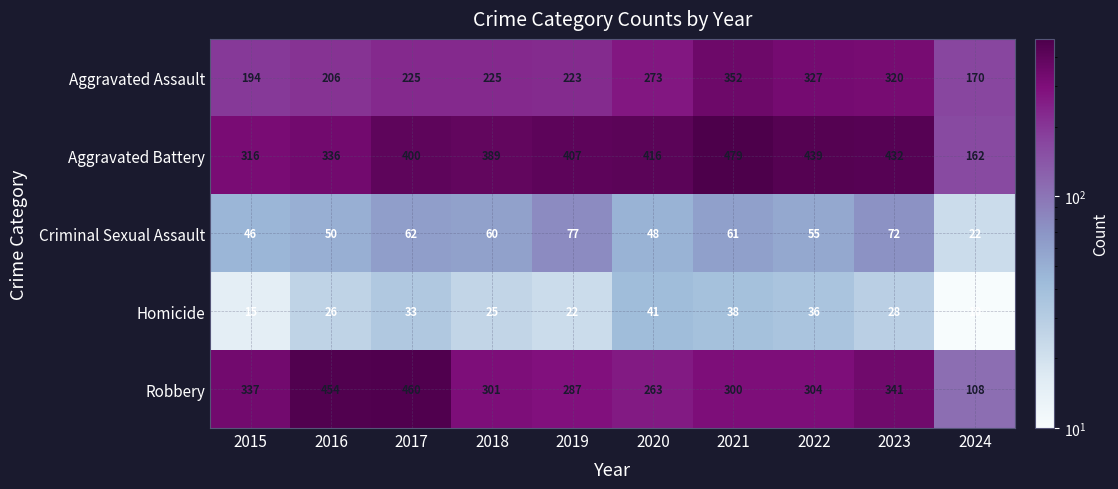

What is the total value across all series at 2017?

1180